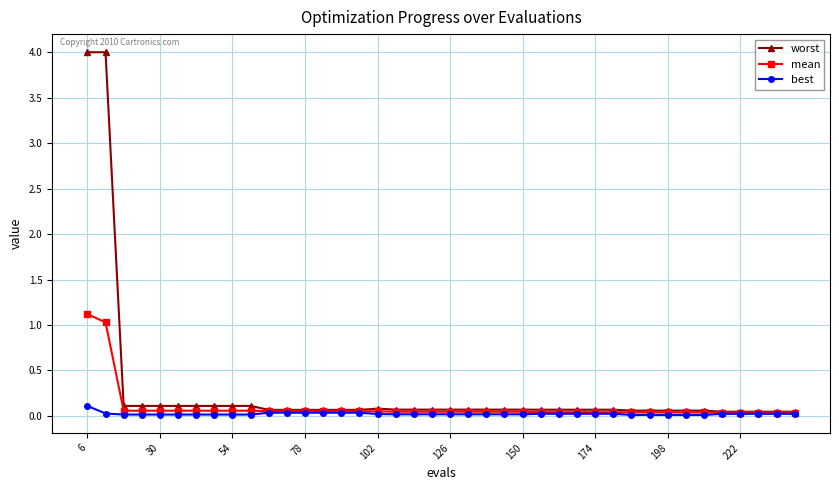

What is the sum of all best values?

0.9